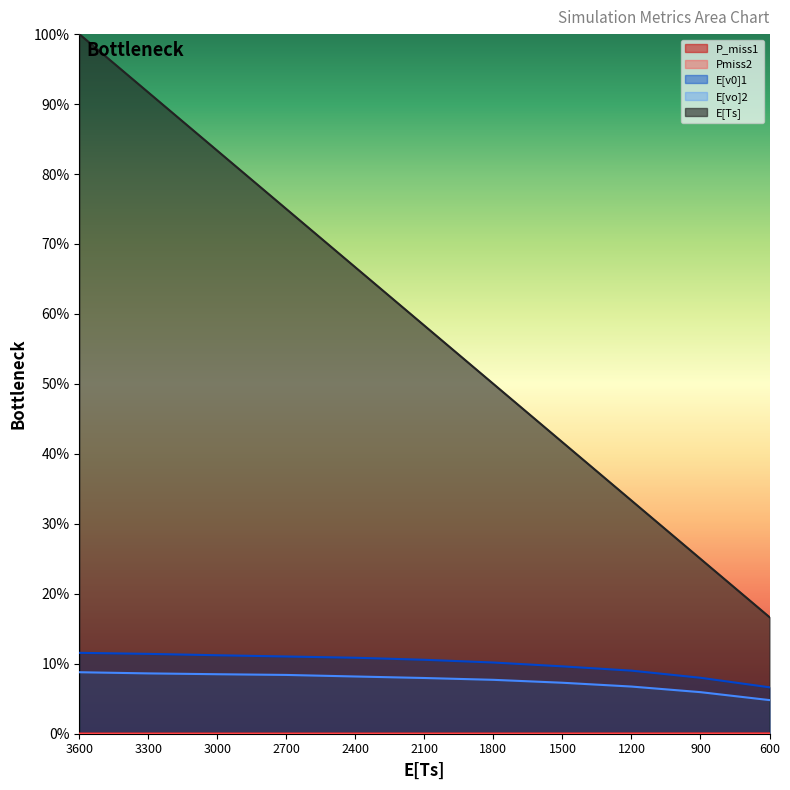

Between 3600 and 2400, which series saw the biggest shift?

E[Ts]